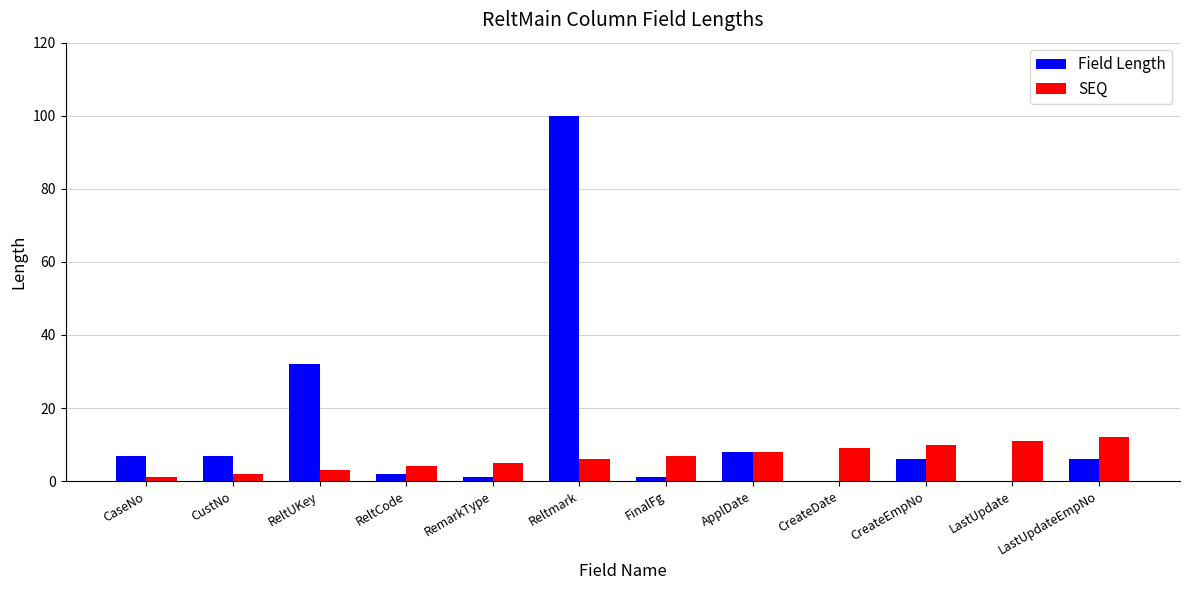

What is the sum of all Field Length values?

170